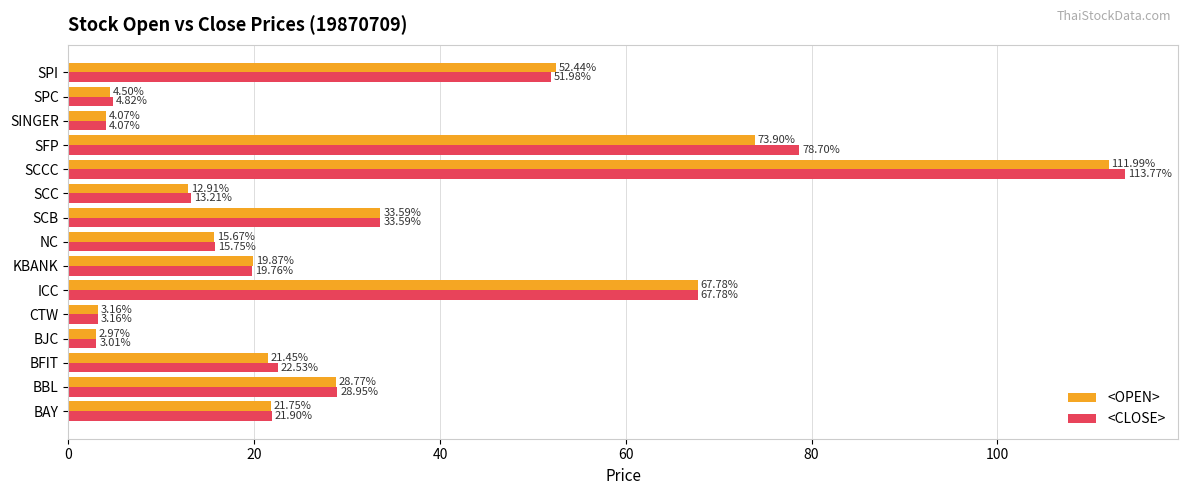

What is the difference between the second highest and second lowest values in the <OPEN> series?

70.7